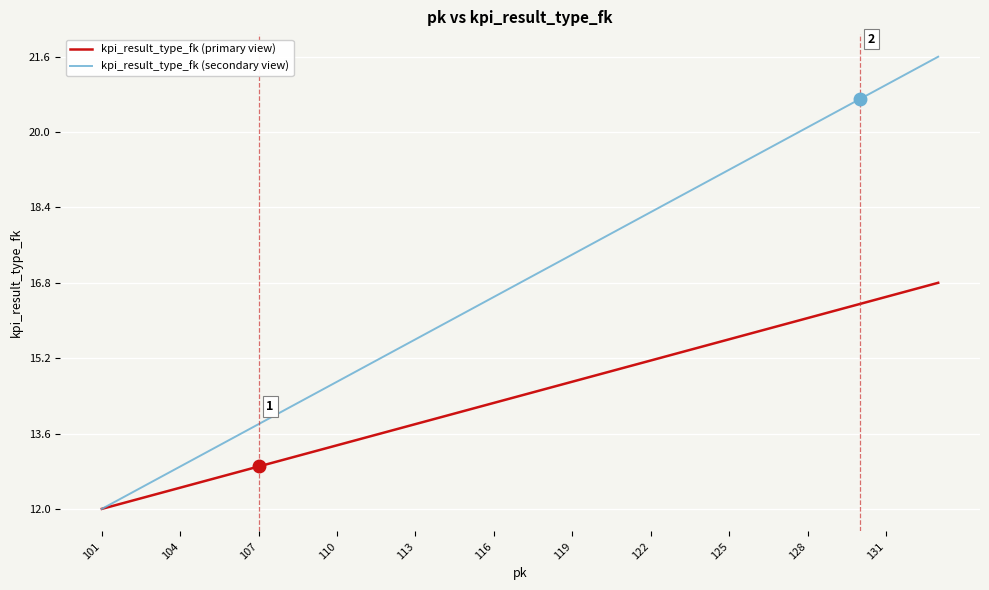

Which series has the largest total across all categories?

kpi_result_type_fk (secondary view)